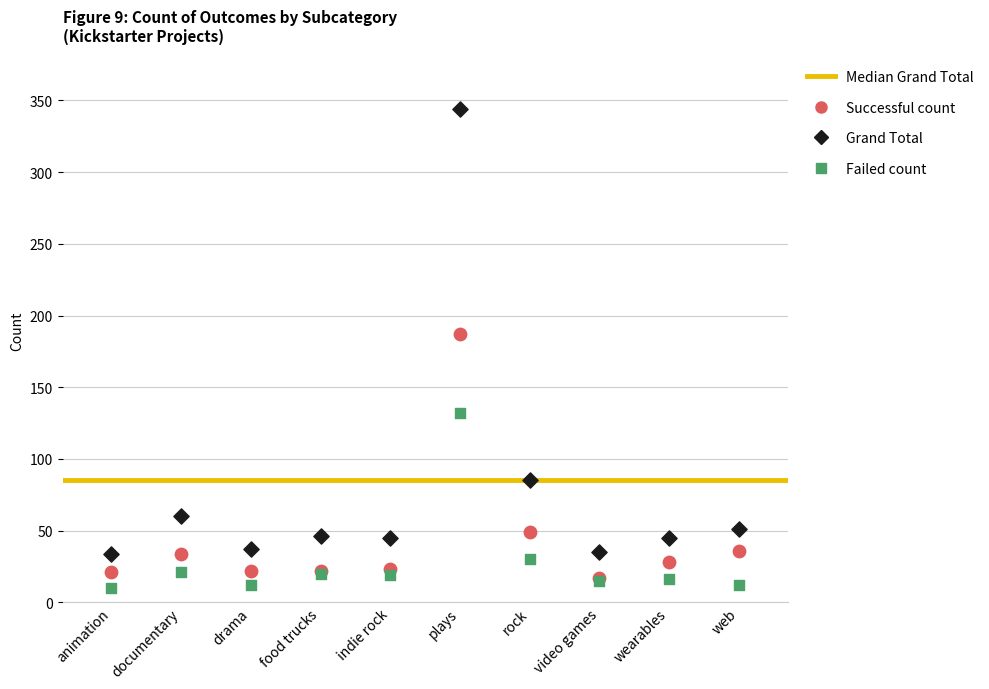

Which series has the largest Y range (max minus min)?

Grand Total